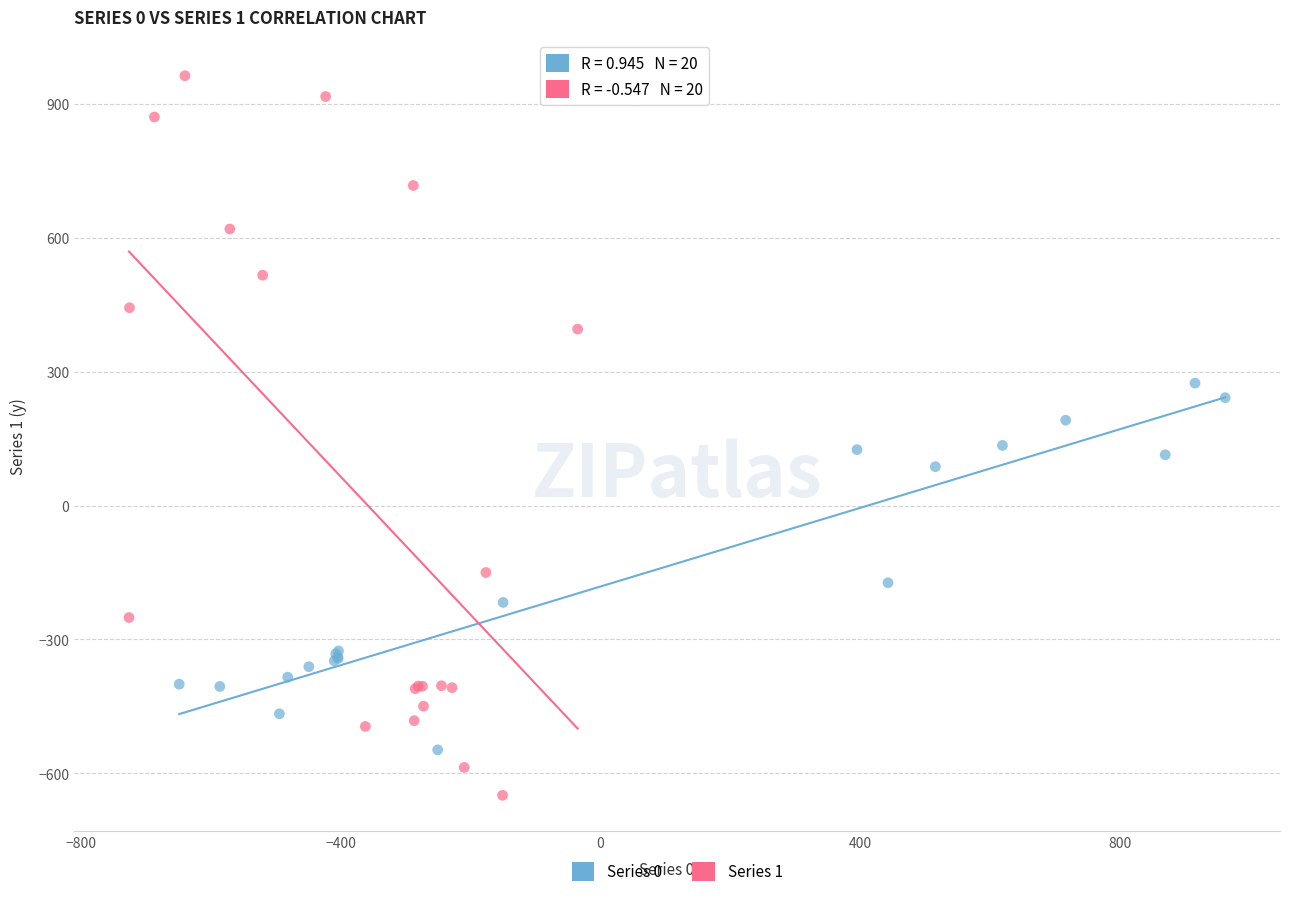

Which series contains the highest Y value?

Series 1